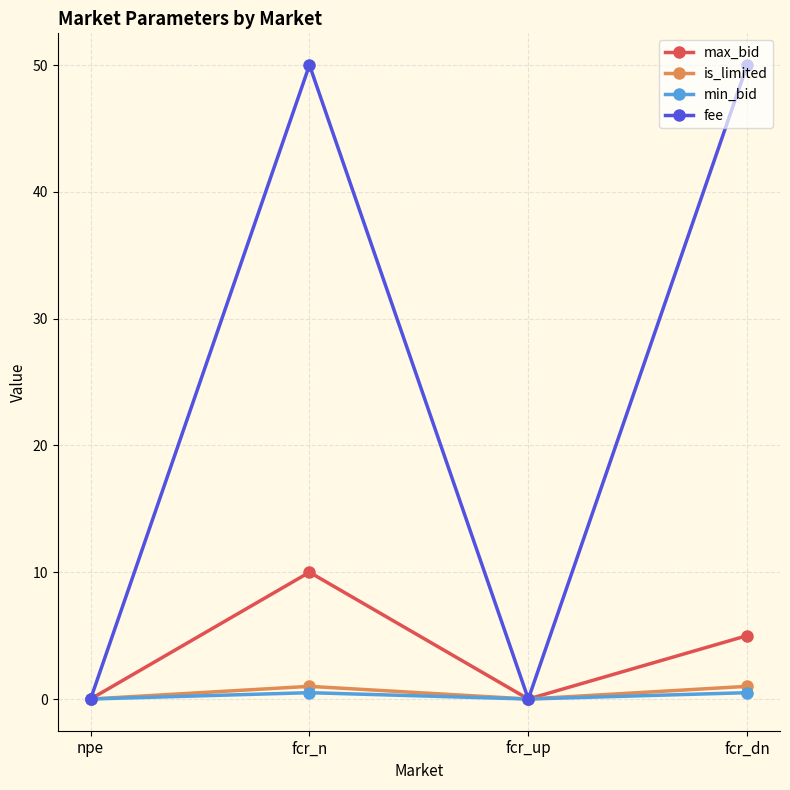

Is the value of is_limited at npe greater than the value of fee at fcr_dn?

No